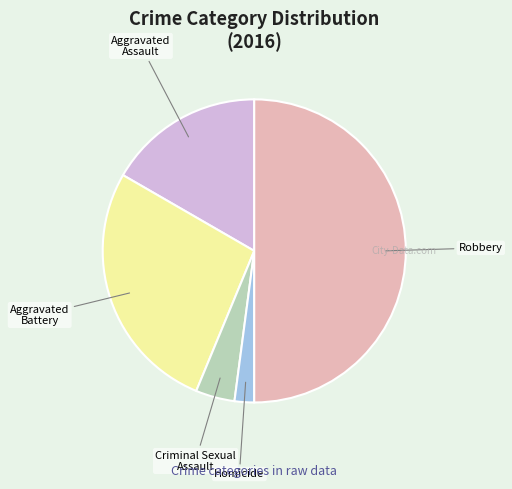

Count the number of slices in the pie.

5